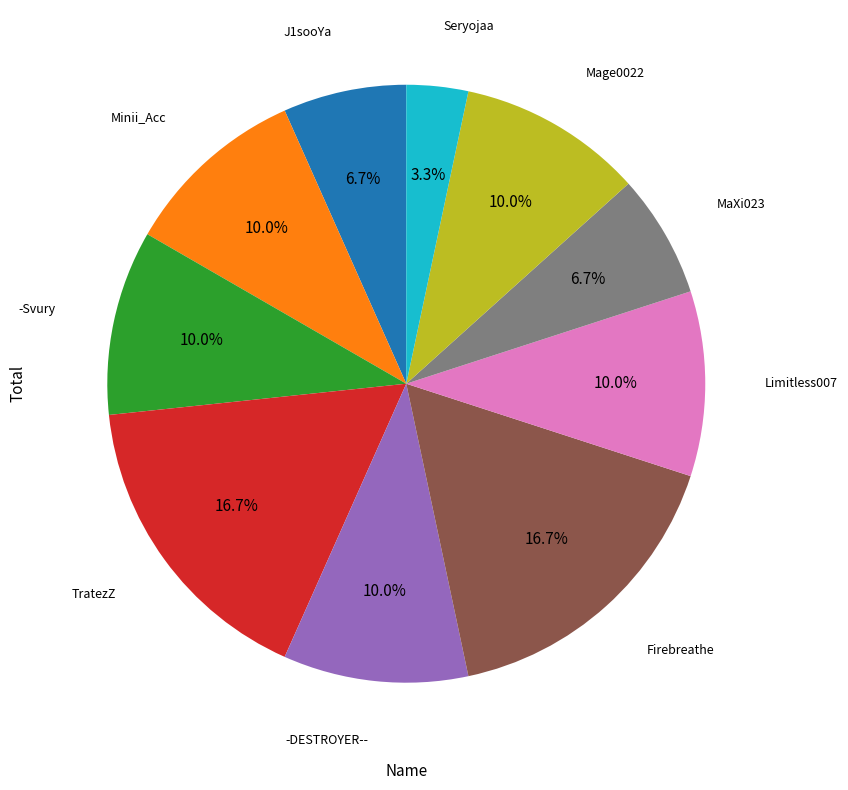

How many segments does this pie chart have?

10